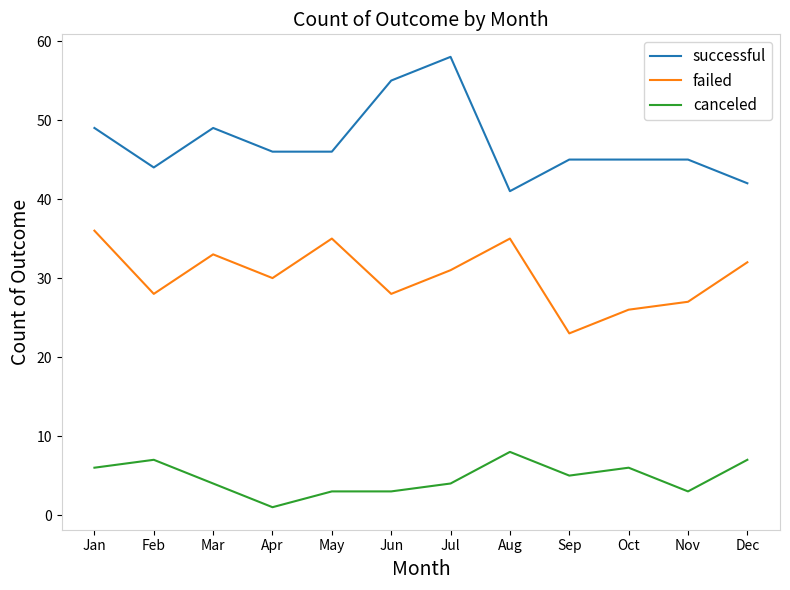

What are all the series names shown in the legend?

successful, failed, canceled